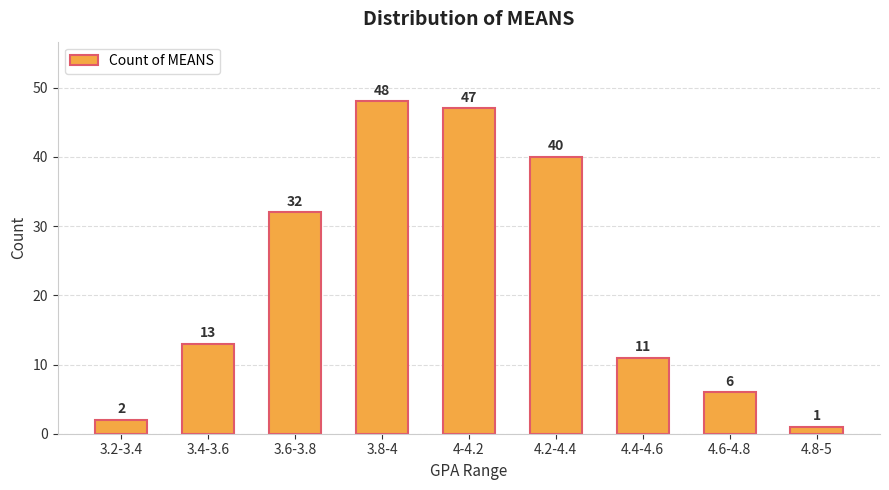

Approximately how many times larger is the value at 3.6-3.8 compared to 4.4-4.6?

2.9